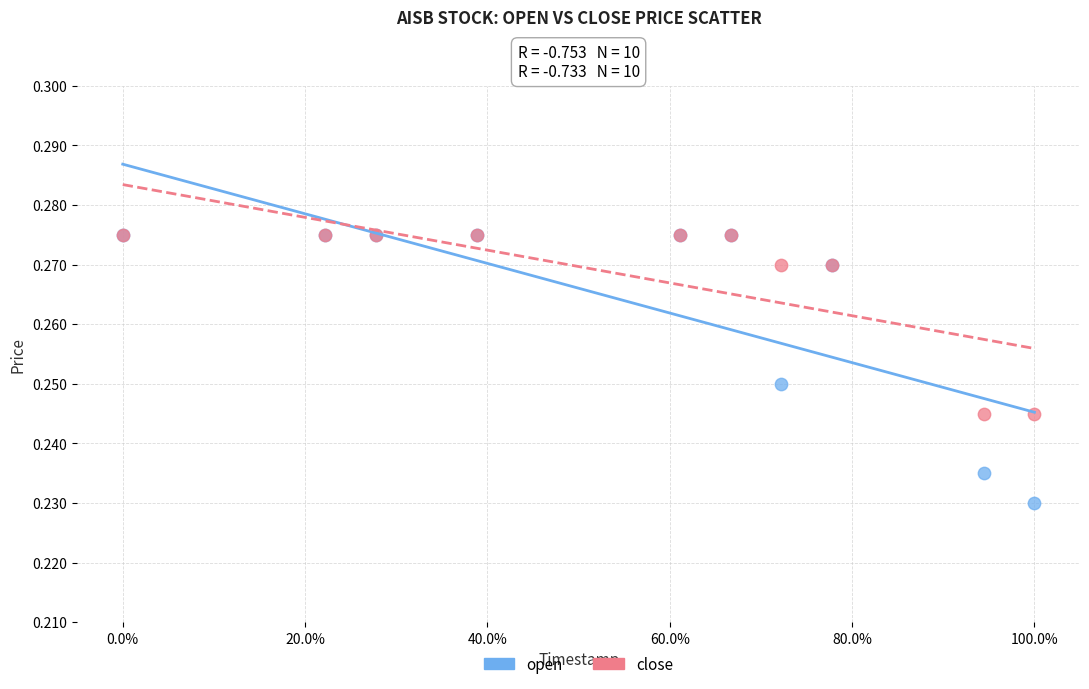

What are all the series names shown in the legend?

open, close